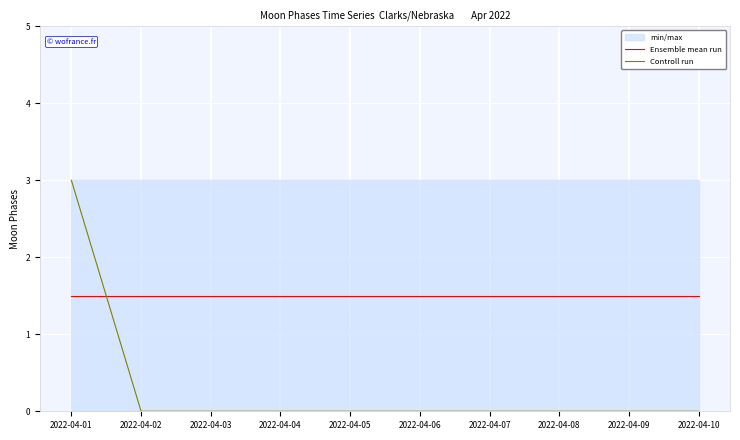

What is the value of the Ensemble mean run point at the 2nd from the left?

1.5